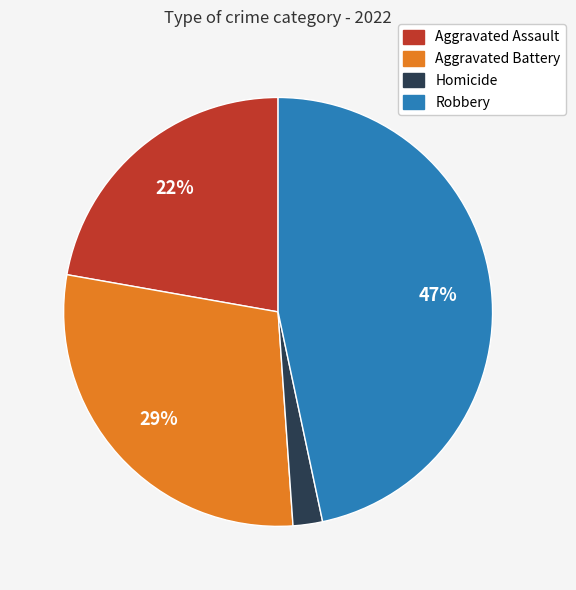

Does any single category account for the majority?

No